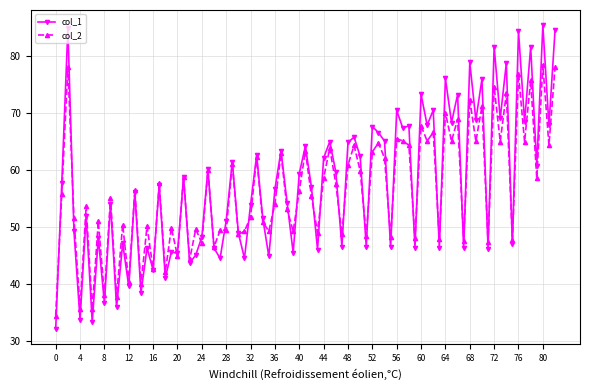

True or false: col_2 has more than 1 interior local peaks.

True